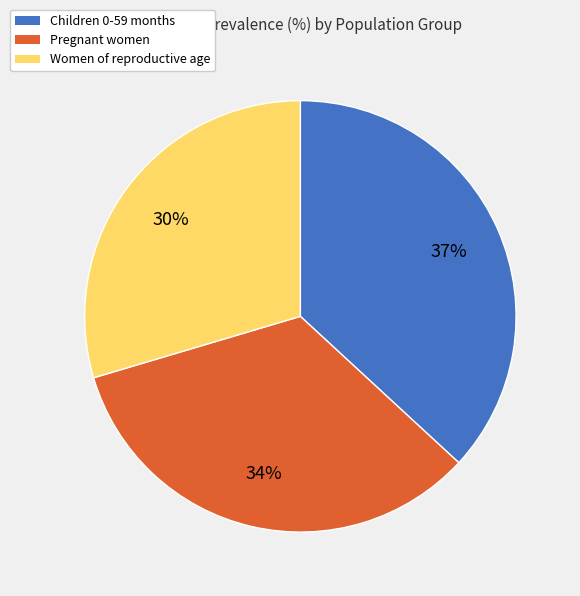

Is it true that Children 0-59 months is 25% of the pie?

False